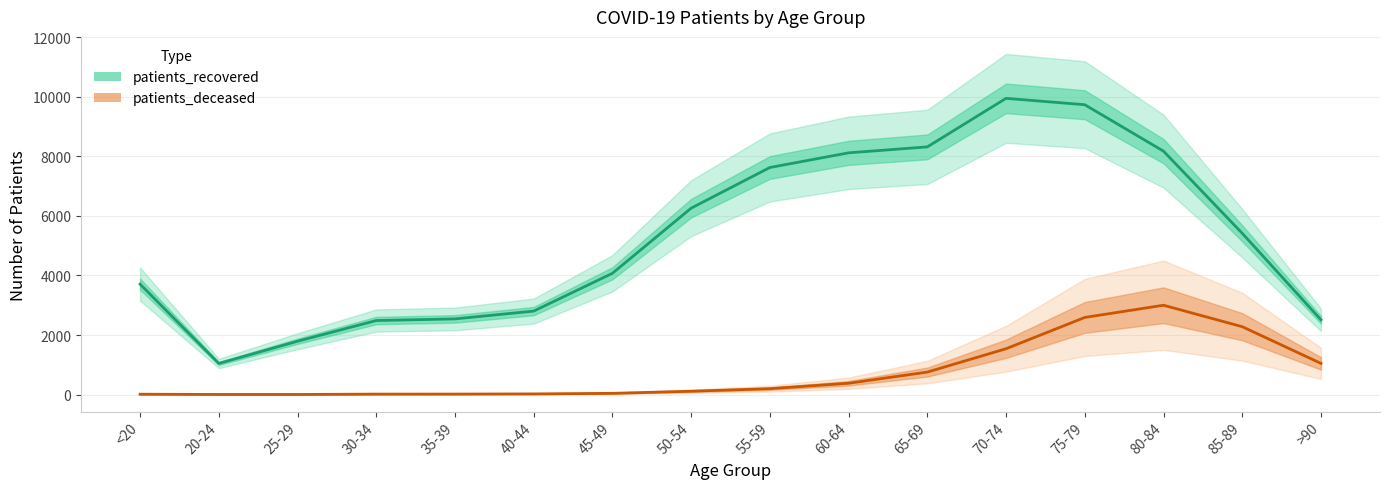

Does the chart display data point markers on the line(s)?

No